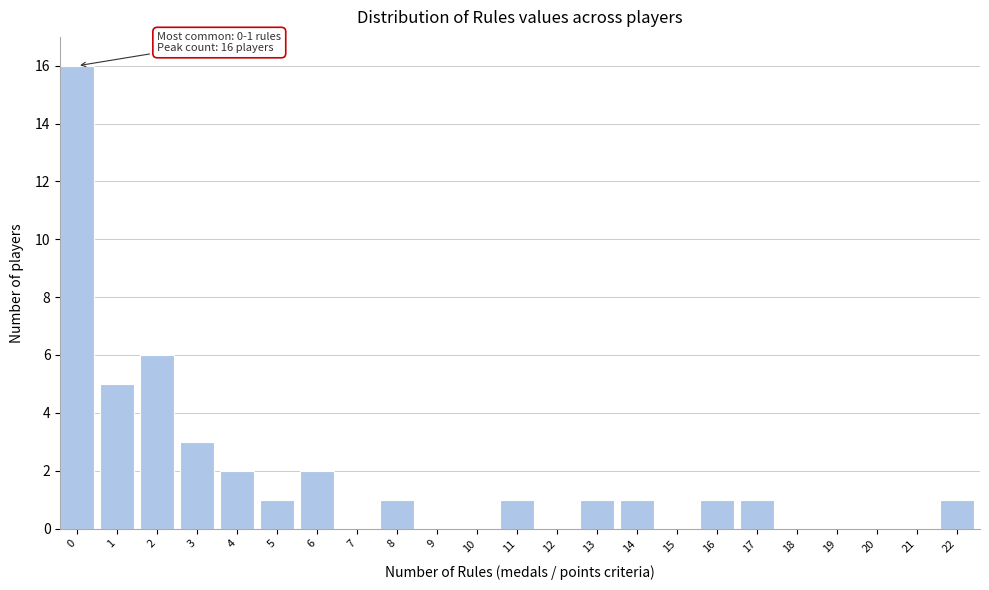

Reading left to right, extract all data points from this chart.

0=16	1=5	2=6	3=3	4=2	5=1	6=2	7=0	8=1	9=0	10=0	11=1	12=0	13=1	14=1	15=0	16=1	17=1	18=0	19=0	20=0	21=0	22=1